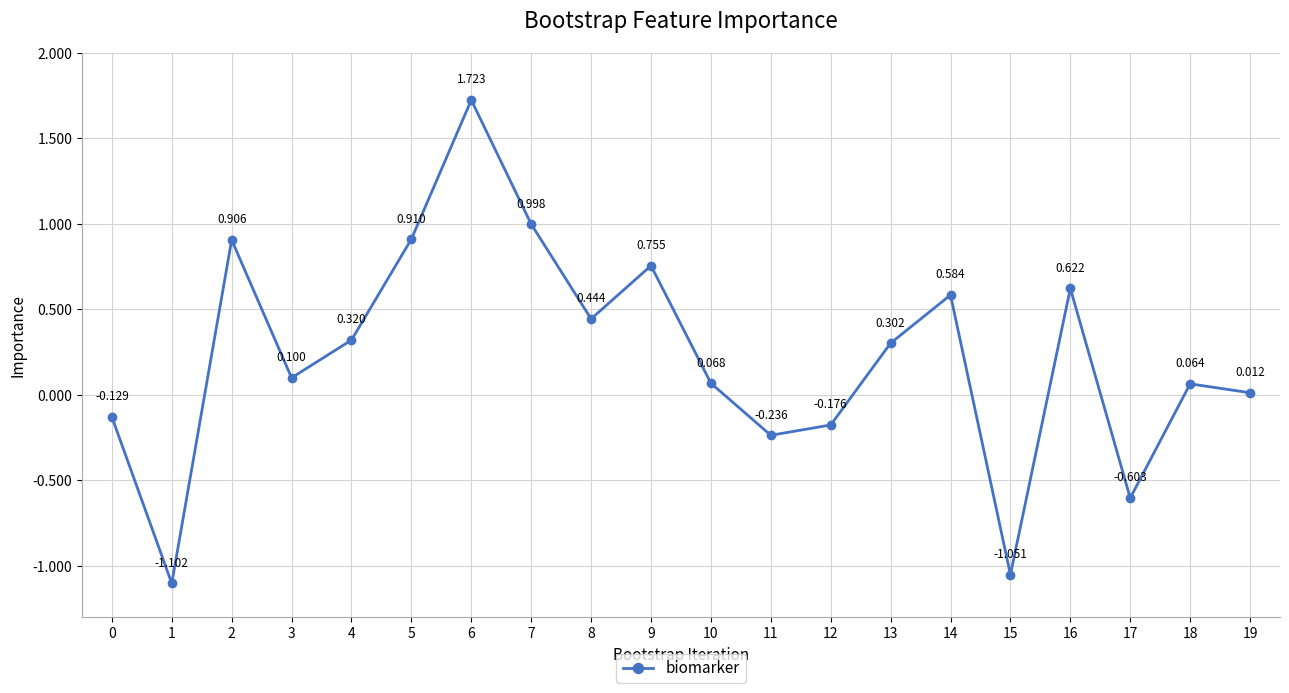

At which category does the chart reach its peak across all series?

6